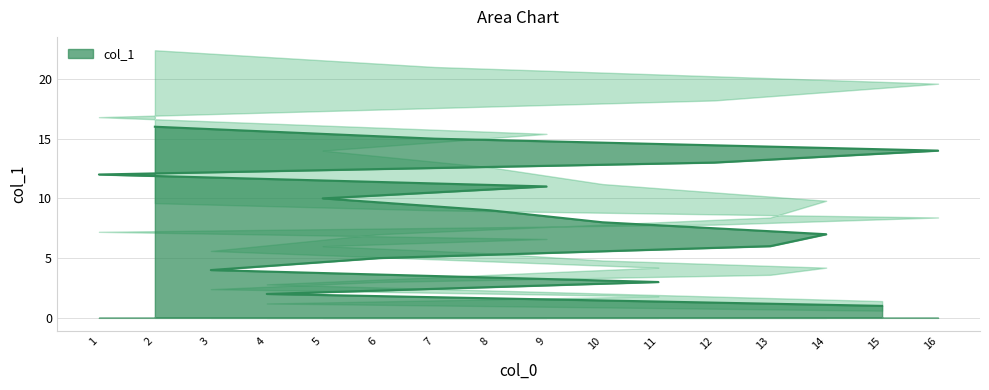

Rank the categories by value from highest to lowest.

2, 7, 16, 12, 1, 9, 5, 8, 10, 14, 13, 6, 3, 11, 4, 15